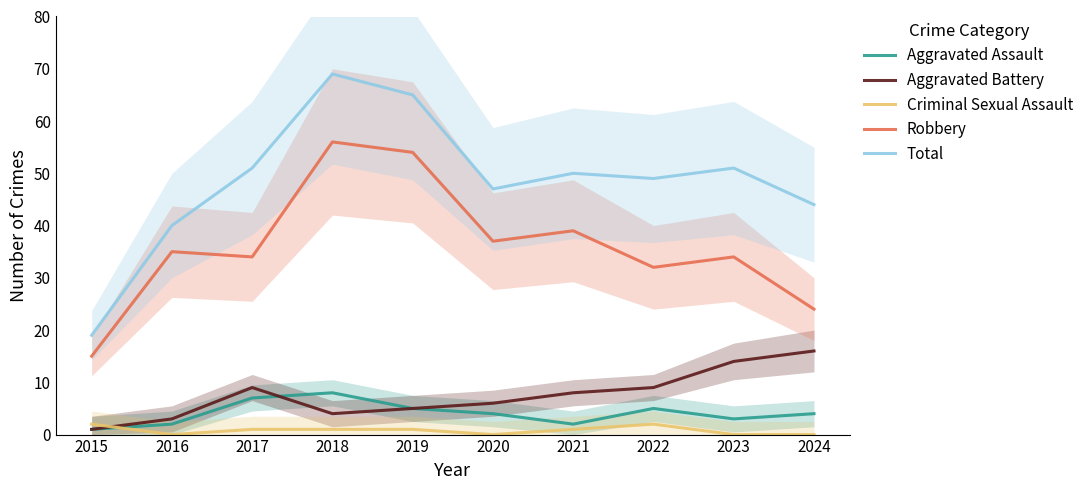

Is it true that Aggravated Battery equals 0 at 2015?

False